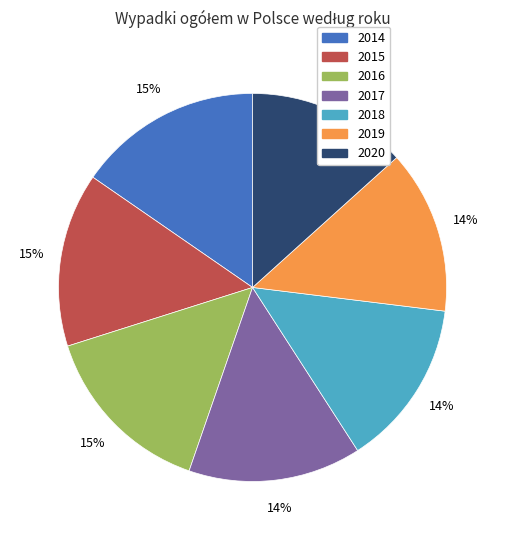

To the nearest percent, what is the combined percentage of 2017 and 2016?

29%